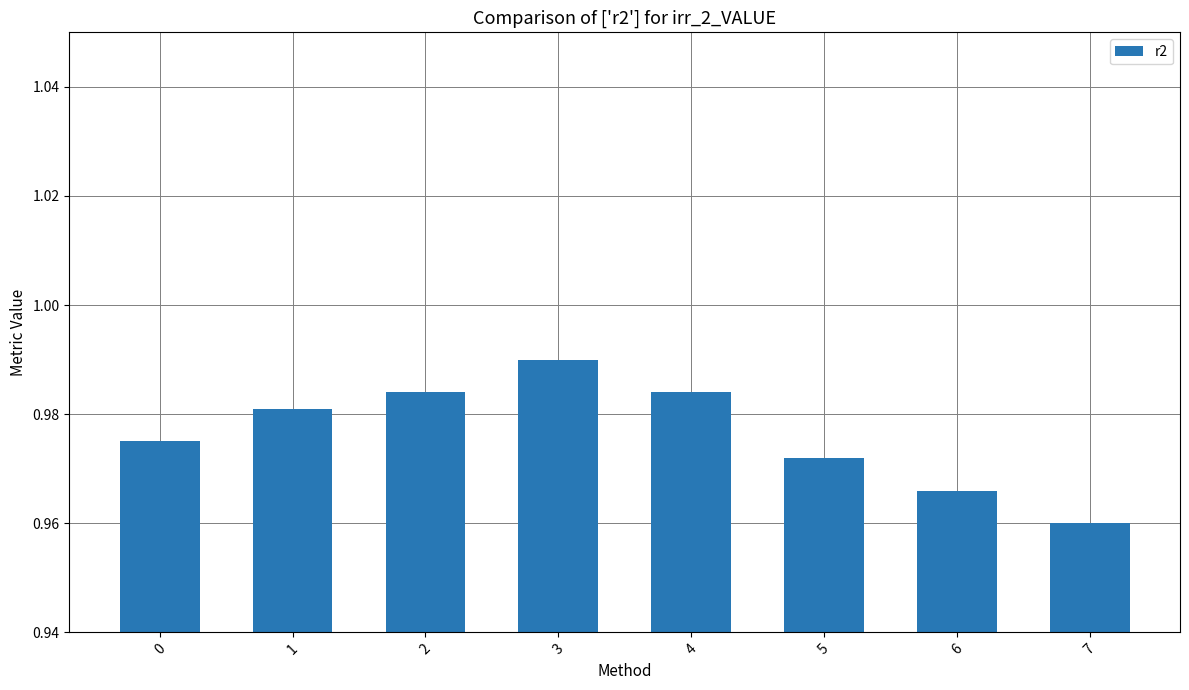

What is the sum of all values?

7.8